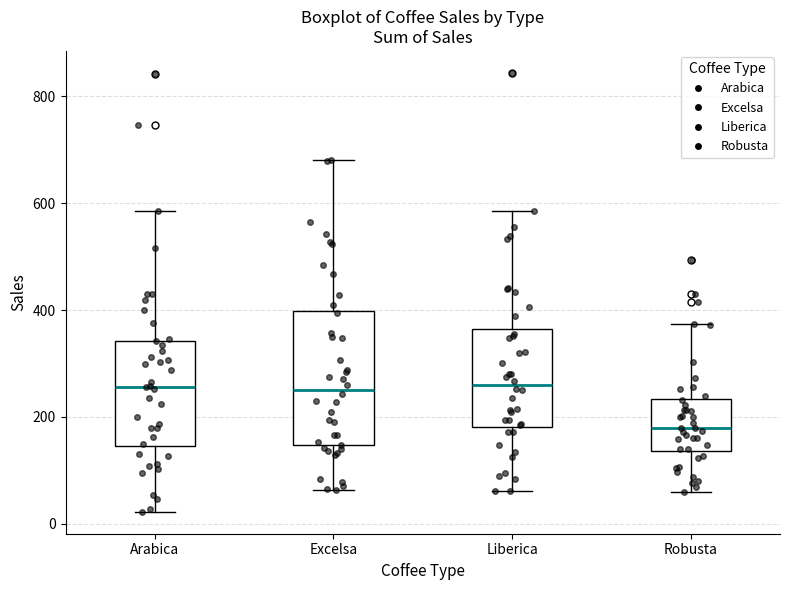

Reading left to right, transcribe this box plot: for each box, give where its median line is, the range the box spans, and where its two whiskers end, as read against the y-axis. The values are not printed on the chart, so give them approximately, as read against the axis.

Arabica: median 260, box 140 to 340, whiskers 20 to 580
Excelsa: median 260, box 140 to 400, whiskers 60 to 680
Liberica: median 260, box 180 to 360, whiskers 60 to 580
Robusta: median 180, box 140 to 240, whiskers 60 to 380